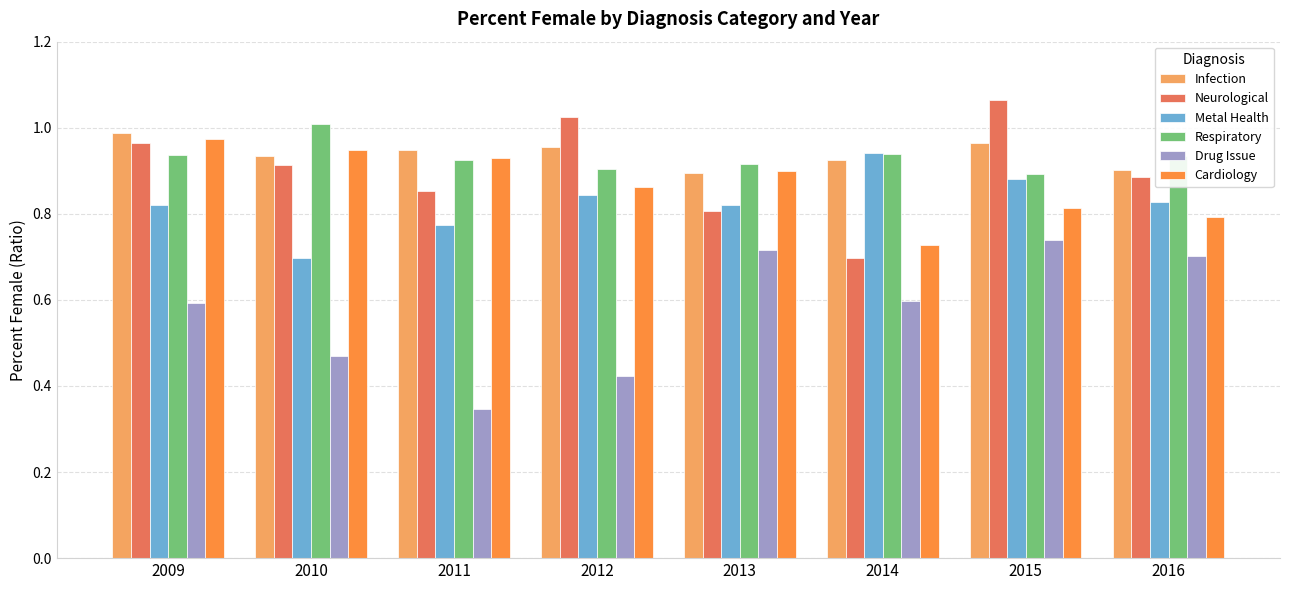

How many groups of bars are there?

8